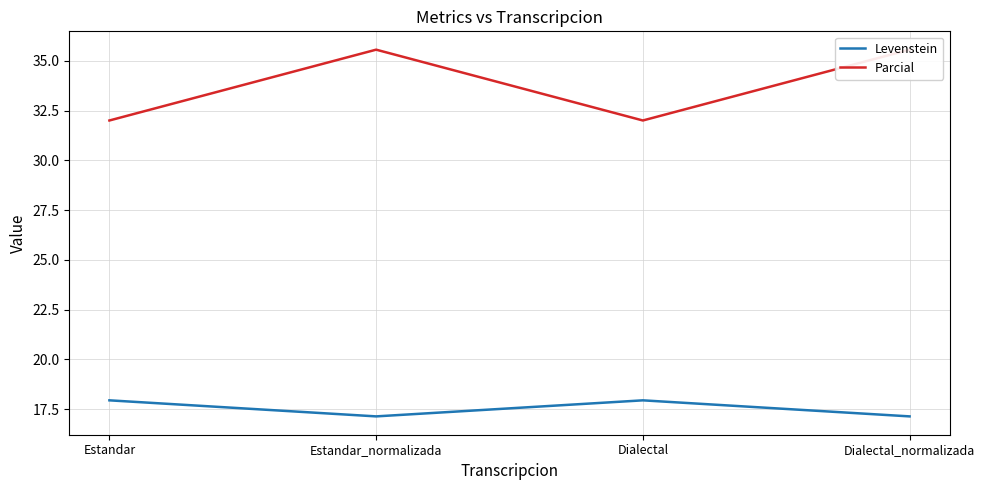

At which label does Levenstein reach its peak?

Estandar